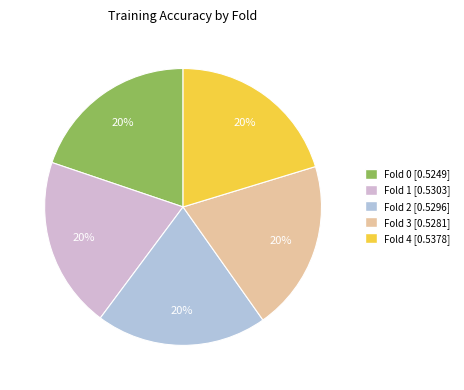

Which category has the smallest portion of the pie?

Fold 0